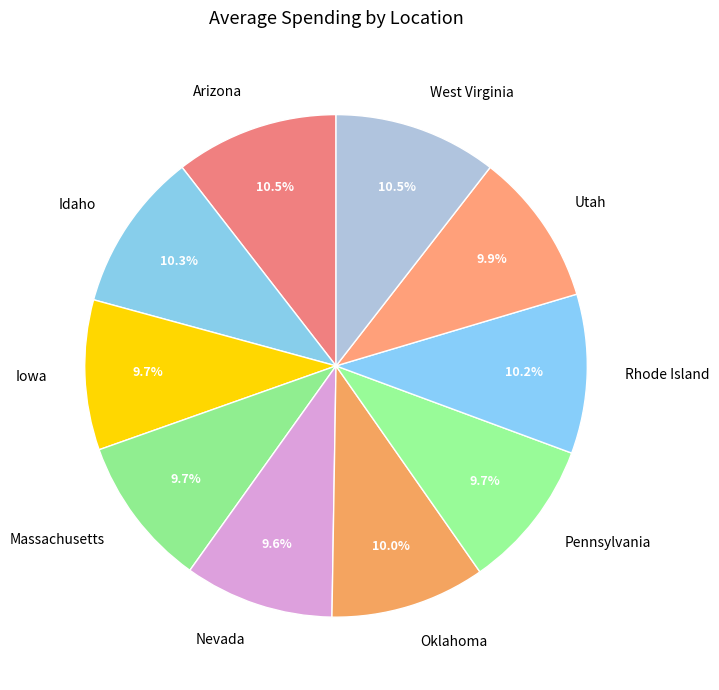

Does any single category account for the majority?

No